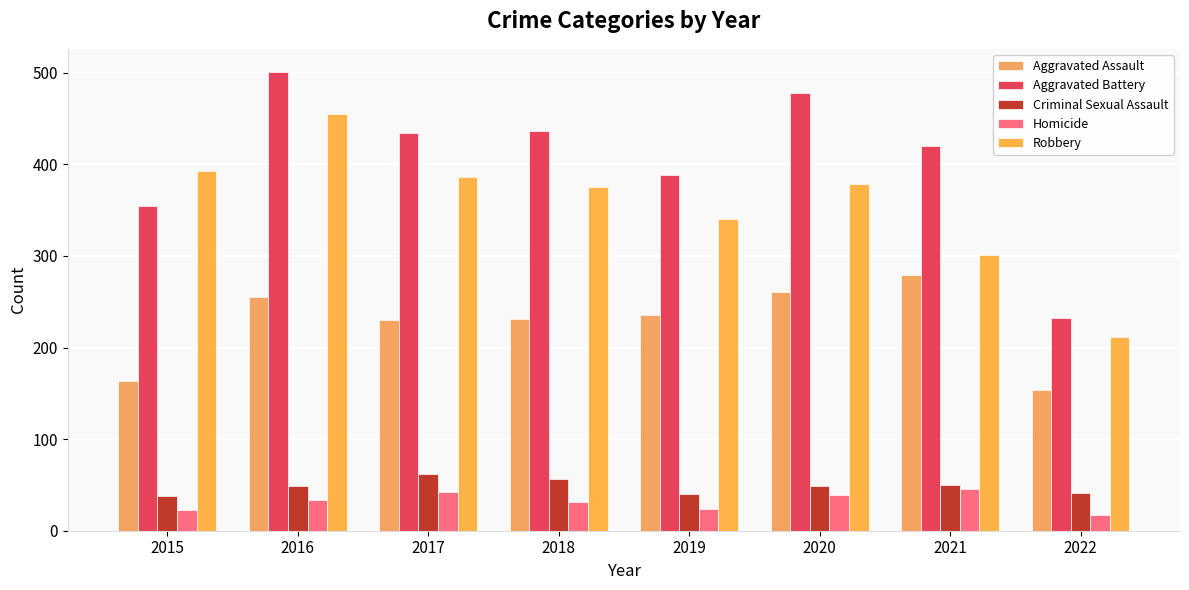

What is the average value of the Robbery series?

355